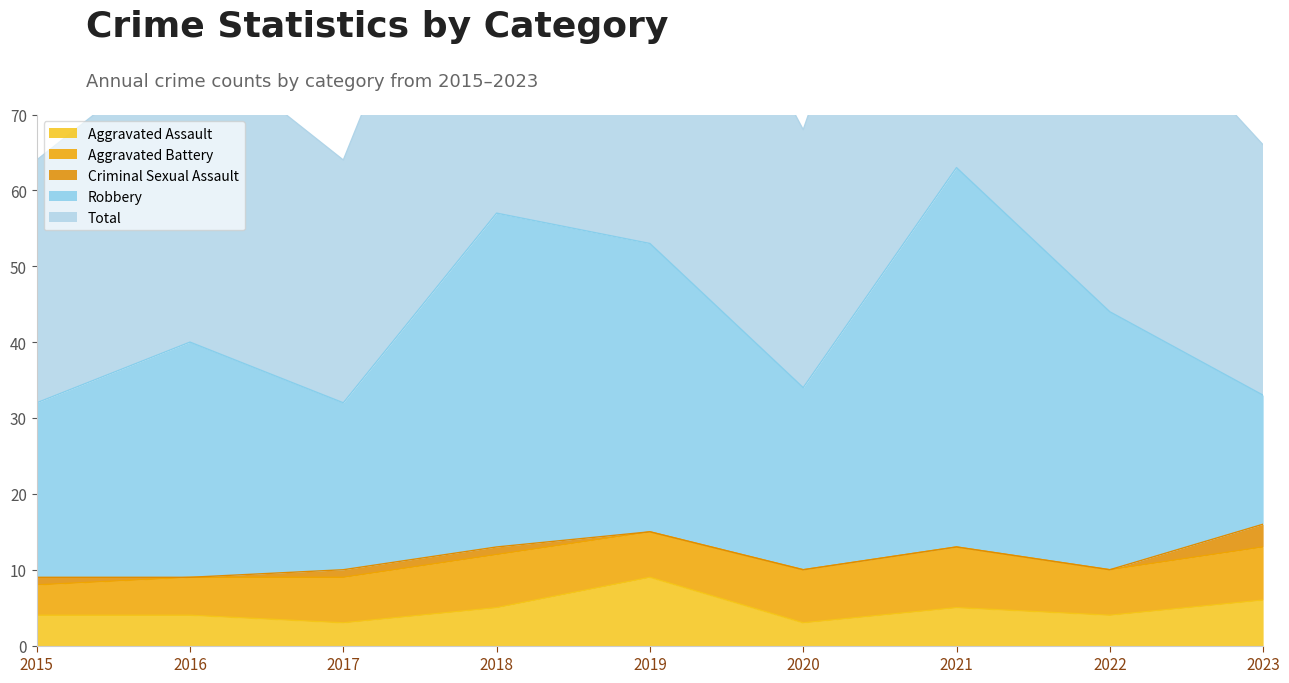

Rank the series at 2023 from lowest to highest value.

Criminal Sexual Assault, Aggravated Assault, Aggravated Battery, Robbery, Total